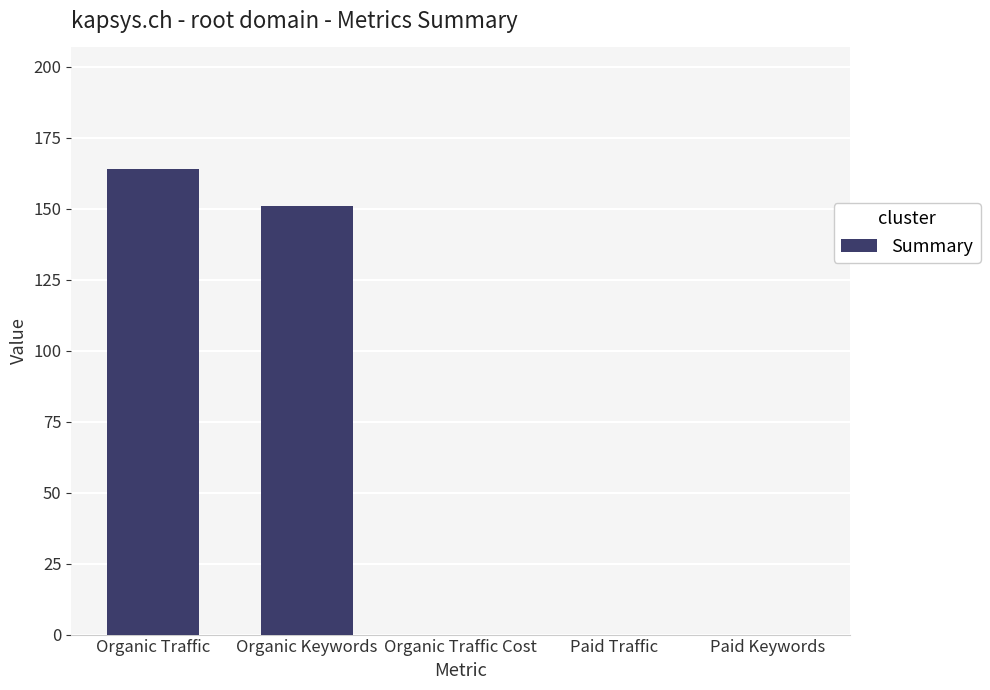

Reading right to left, what are all the values shown in this chart?

0	0	0	151	164